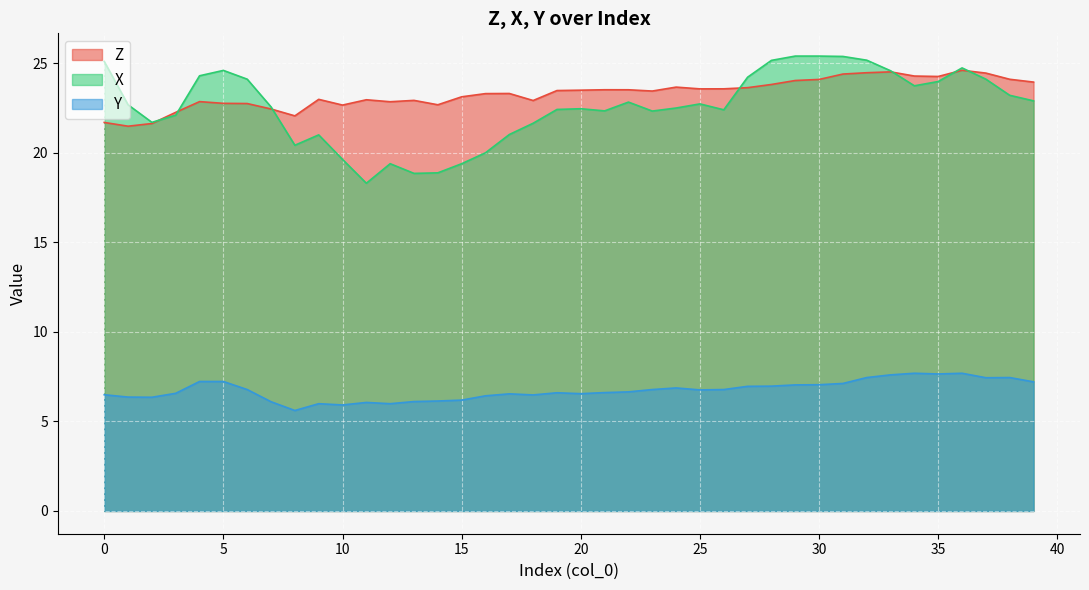

What is the average value of the X series?

22.6